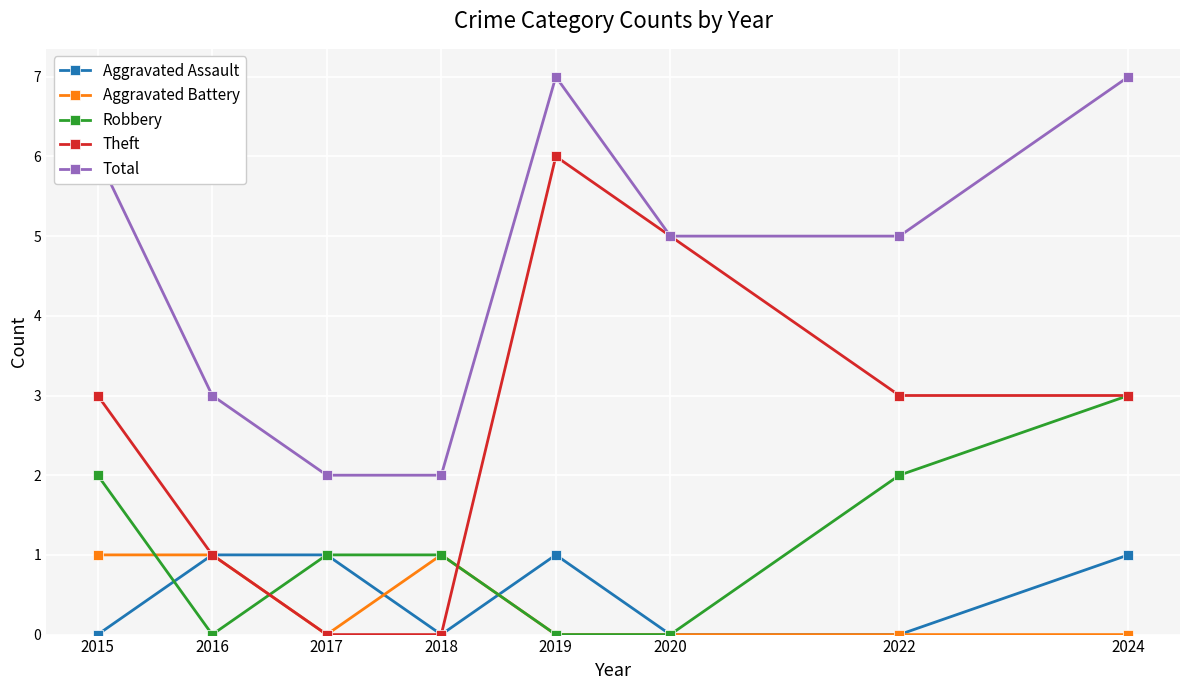

At 2015, list the series in order from largest to smallest.

Total, Theft, Robbery, Aggravated Battery, Aggravated Assault